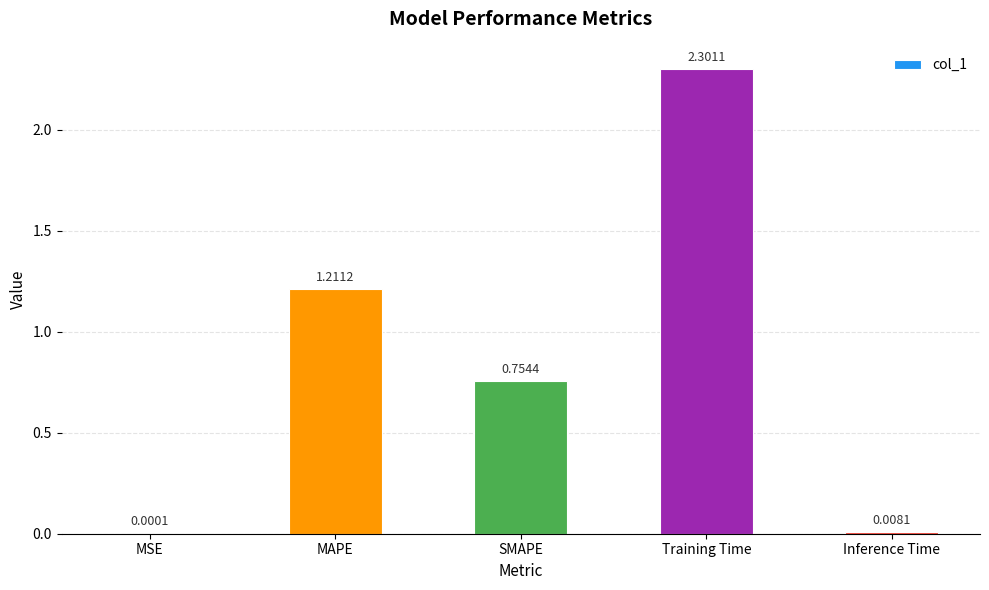

Where is the data nearest to the value 1?

MAPE